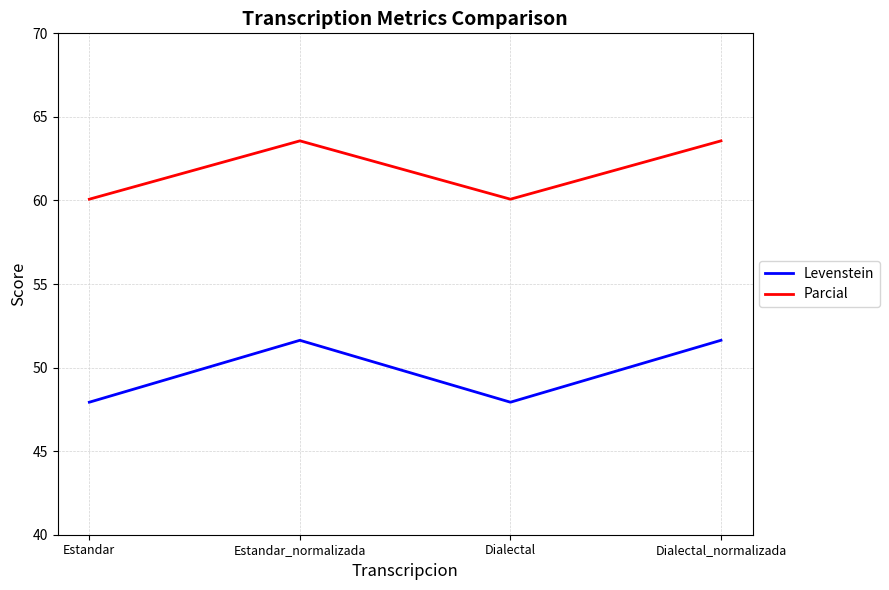

What is the average value of the Levenstein series?

49.8